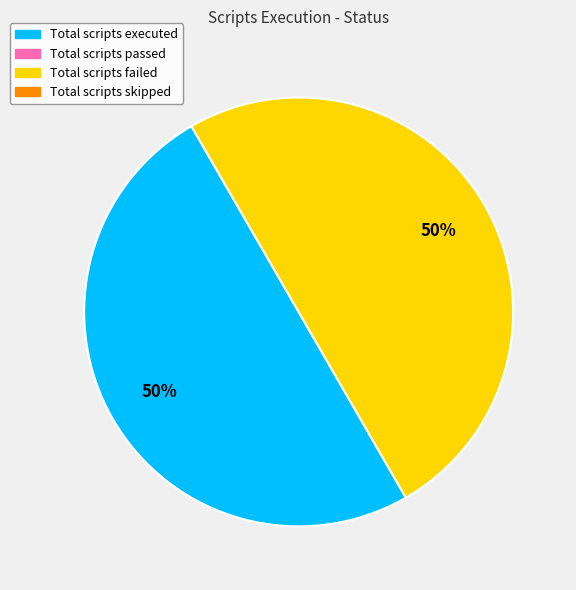

To the nearest percent, what is the average slice percentage?

50%